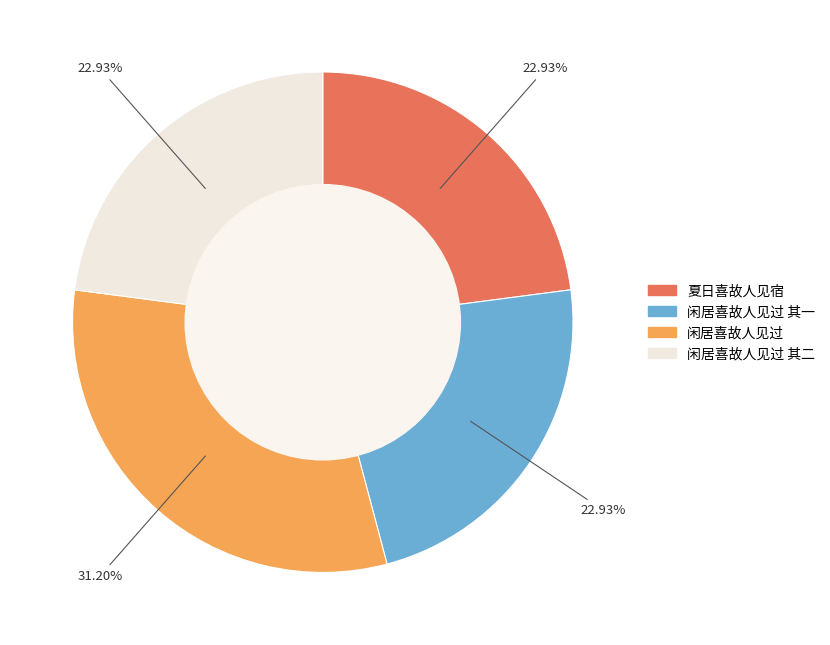

Is there a majority slice in this chart?

No